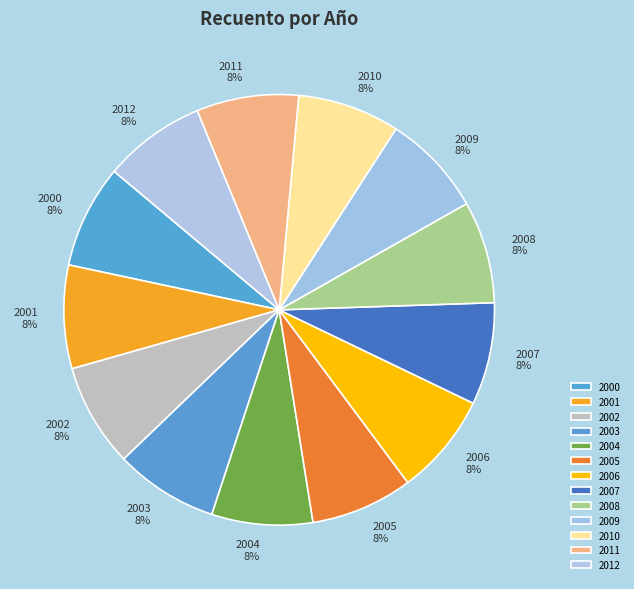

The 2001 slice represents 8% of the pie. True or false?

True